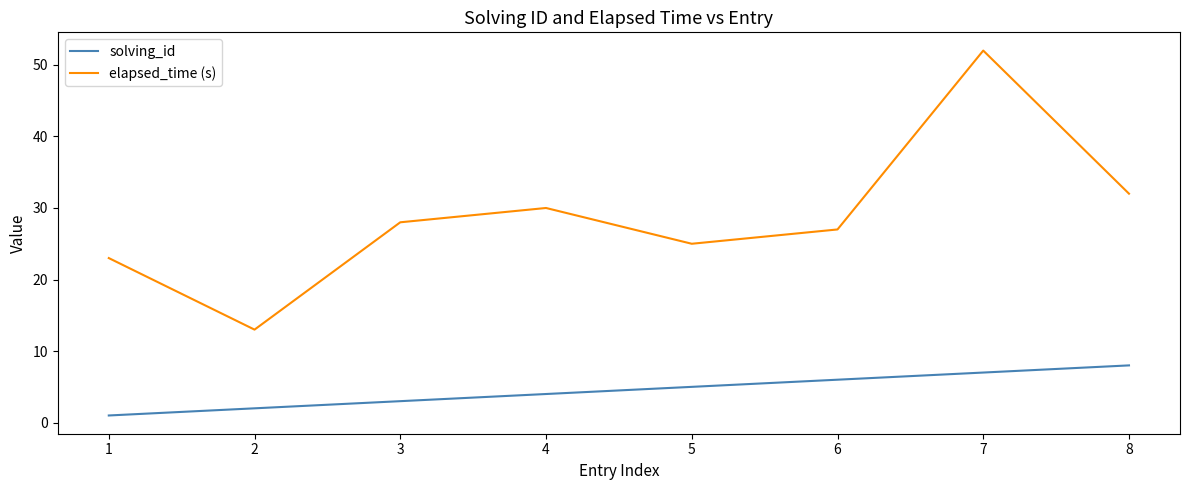

Is it true that elapsed_time (s) equals 7 at 4?

False